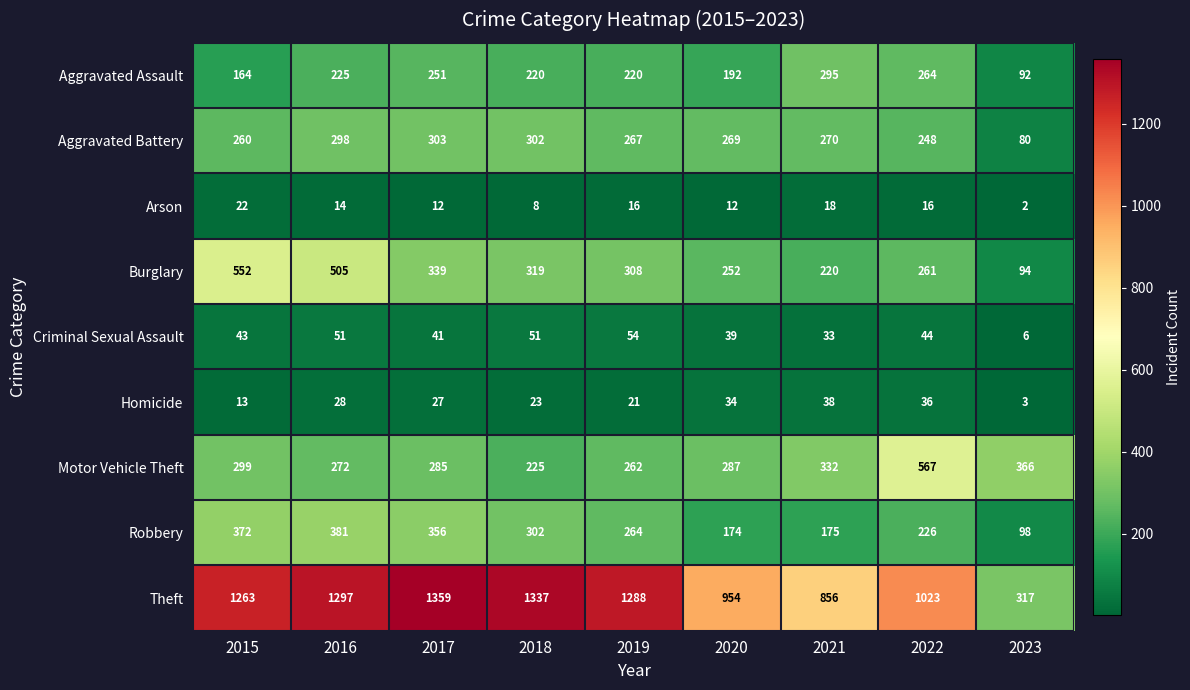

Is it true that Criminal Sexual Assault equals 54 at 2019?

True